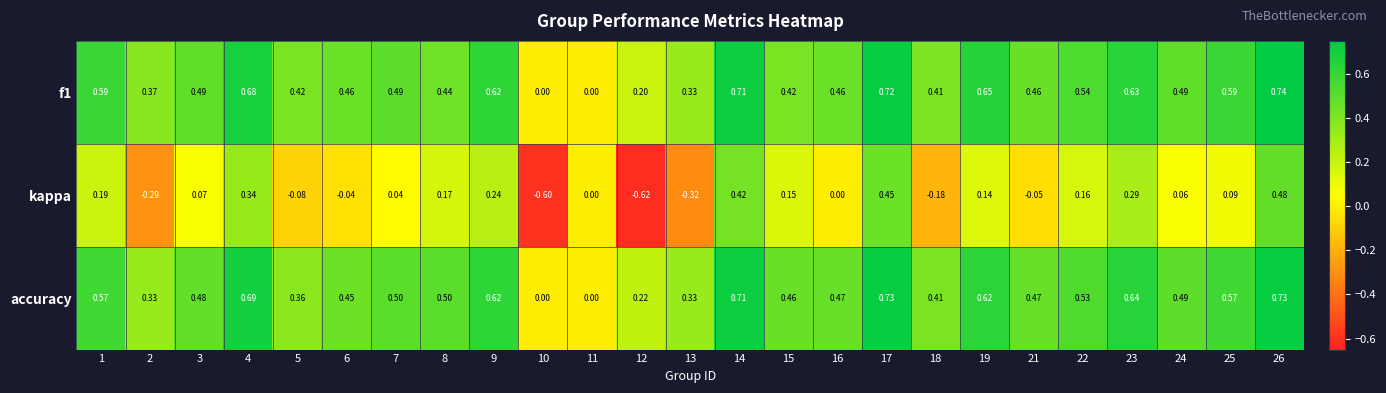

Which series has the largest total across all categories?

f1